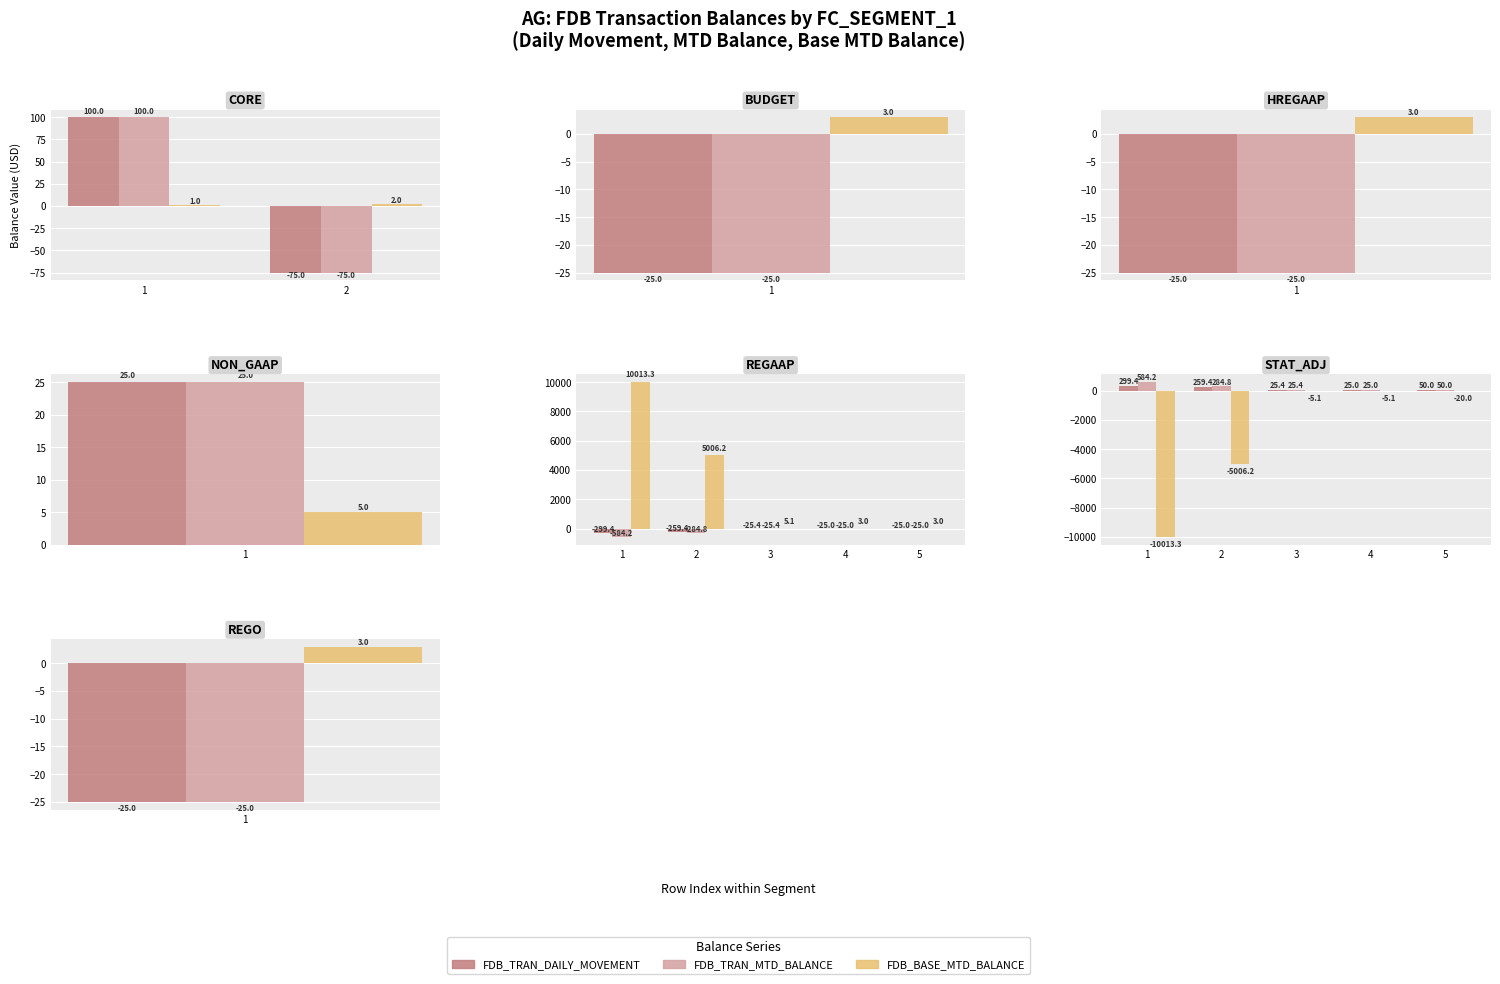

At which category does the chart reach its peak across all series?

1